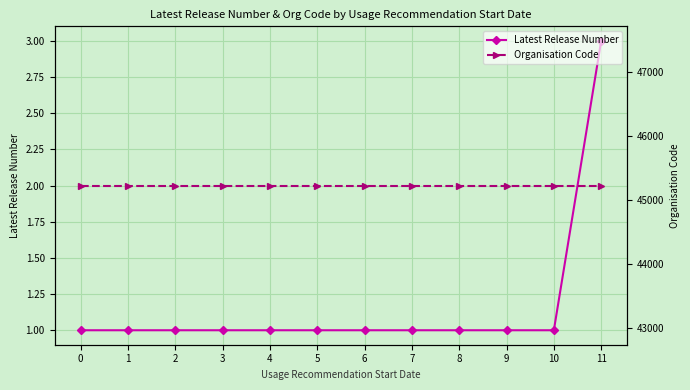

What are all the series names shown in the legend?

Latest Release Number, Organisation Code